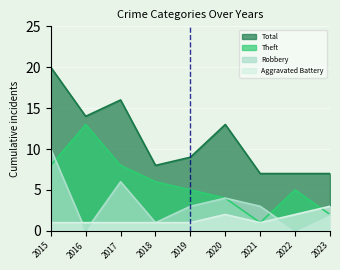

What is the highest value of the Robbery series?

10